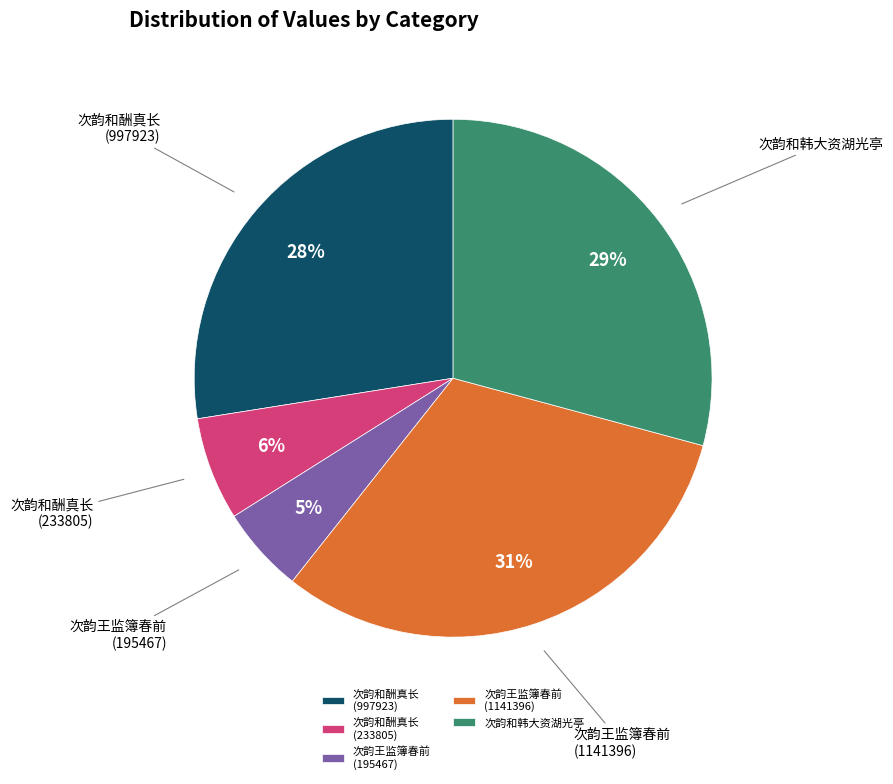

Is there any slice that represents more than half of the pie?

No